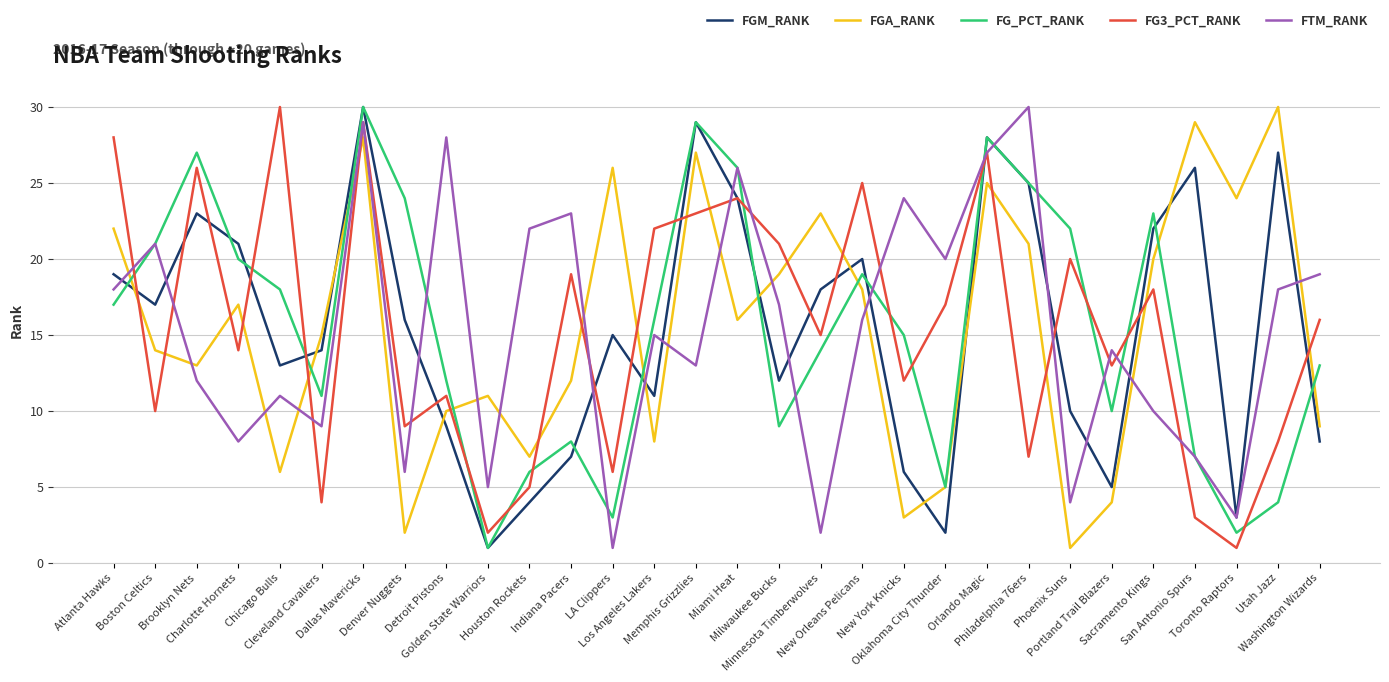

In FGM_RANK, how many points are higher than both neighbors (excluding endpoints)?

8